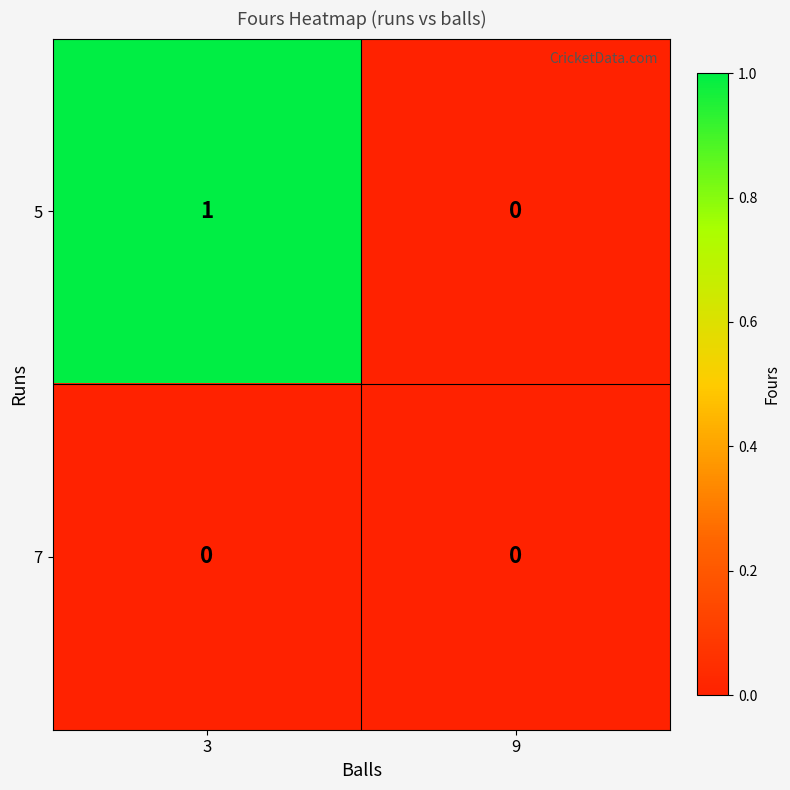

How many distinct data groups are displayed?

2